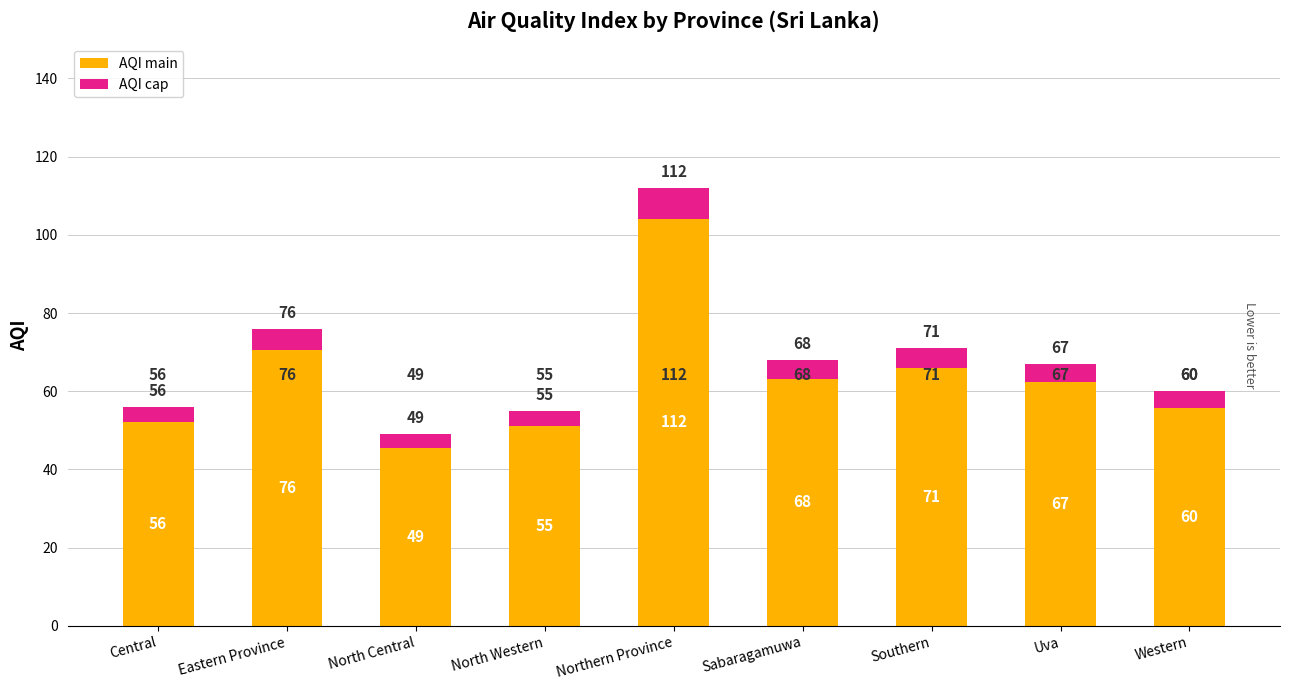

Where does the AQI cap series first go above 4?

Eastern Province